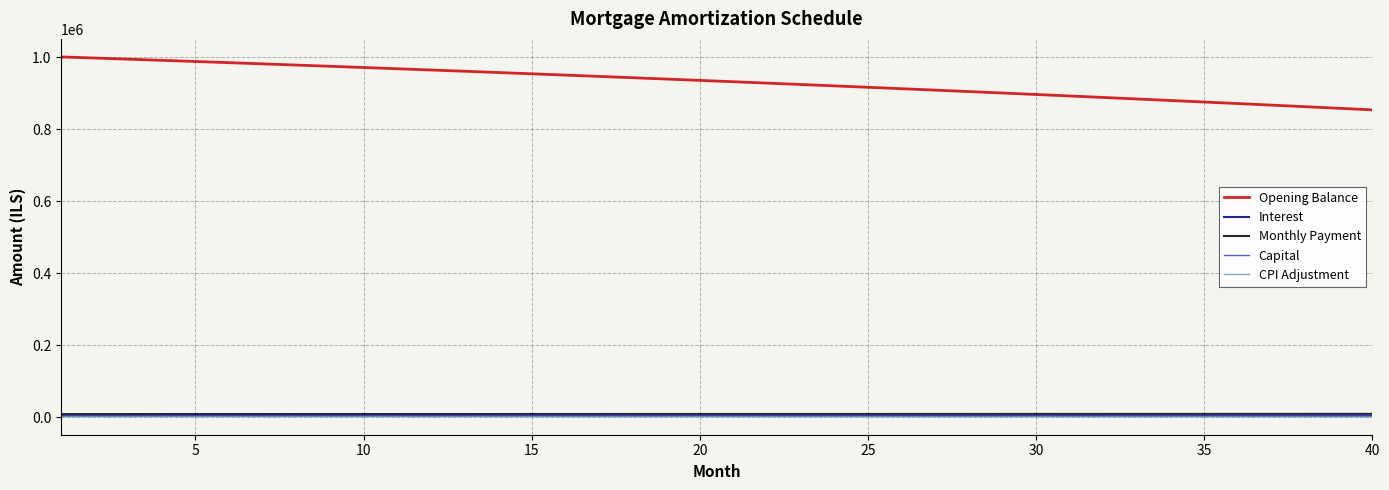

Which series has the widest spread of values?

Opening Balance